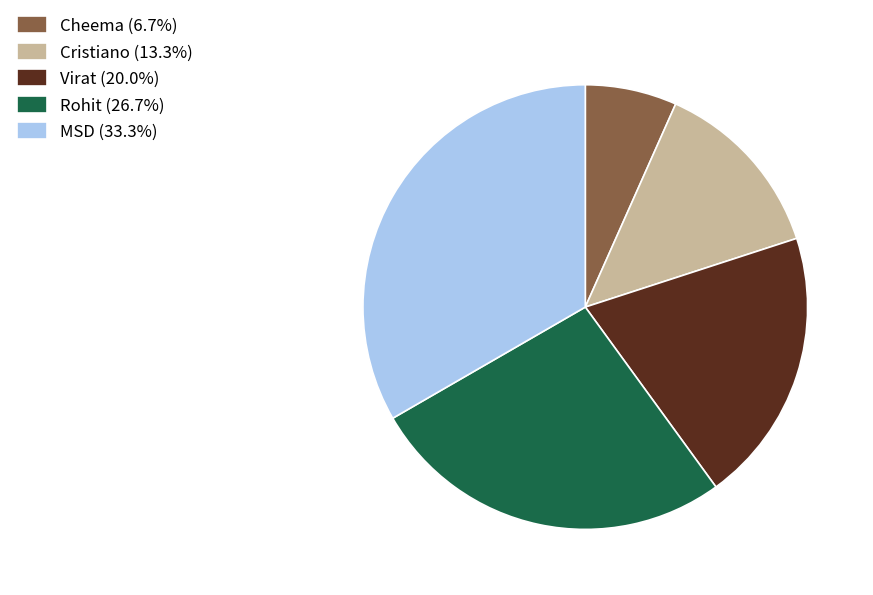

What is the ratio of the value at Cristiano (13.3%) to the value at MSD (33.3%)?

0.4